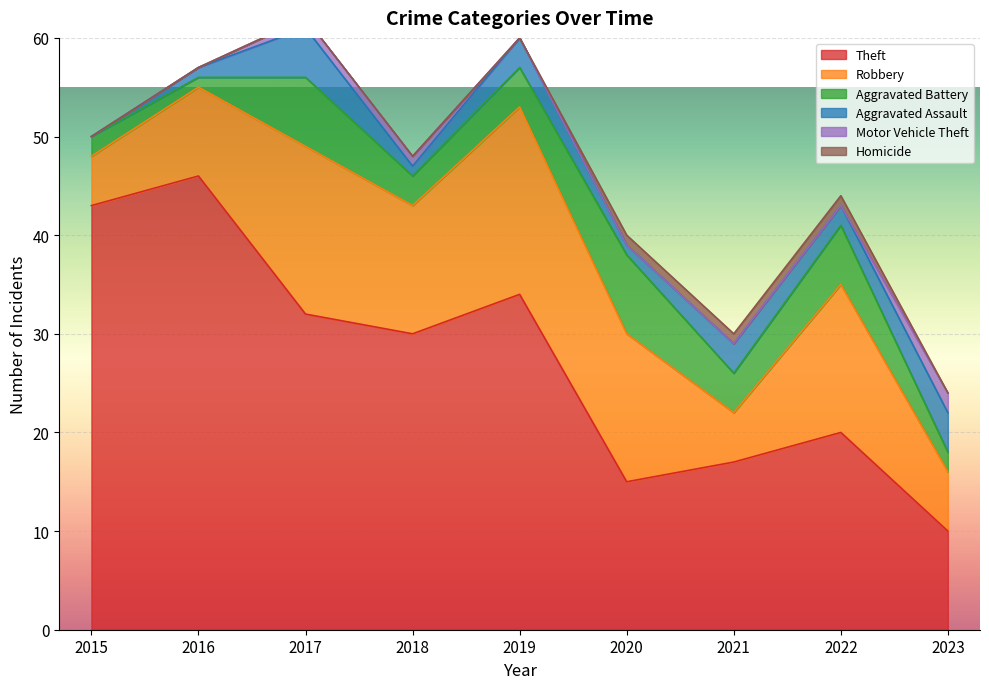

What is the total value across all series at 2020?

40